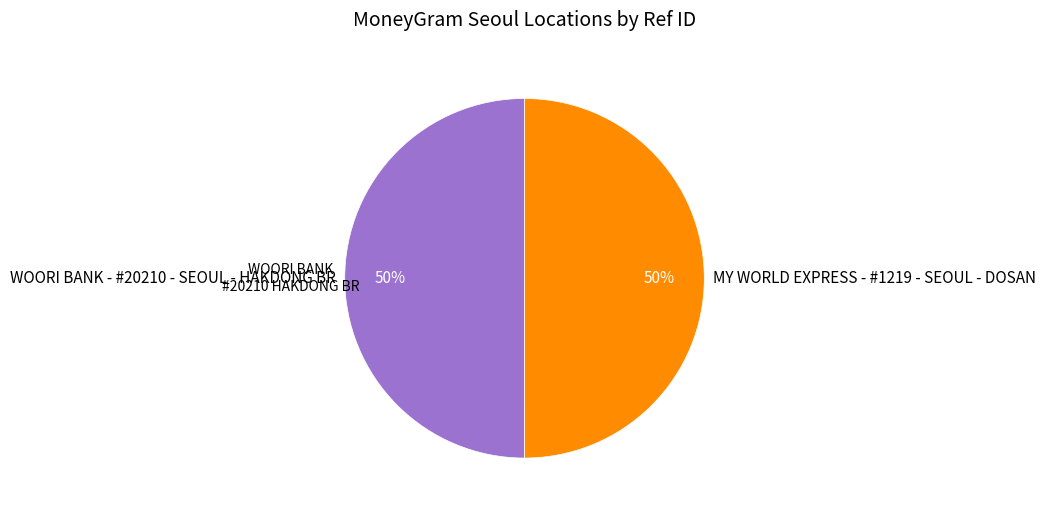

To the nearest percent, what is the average slice percentage?

50%